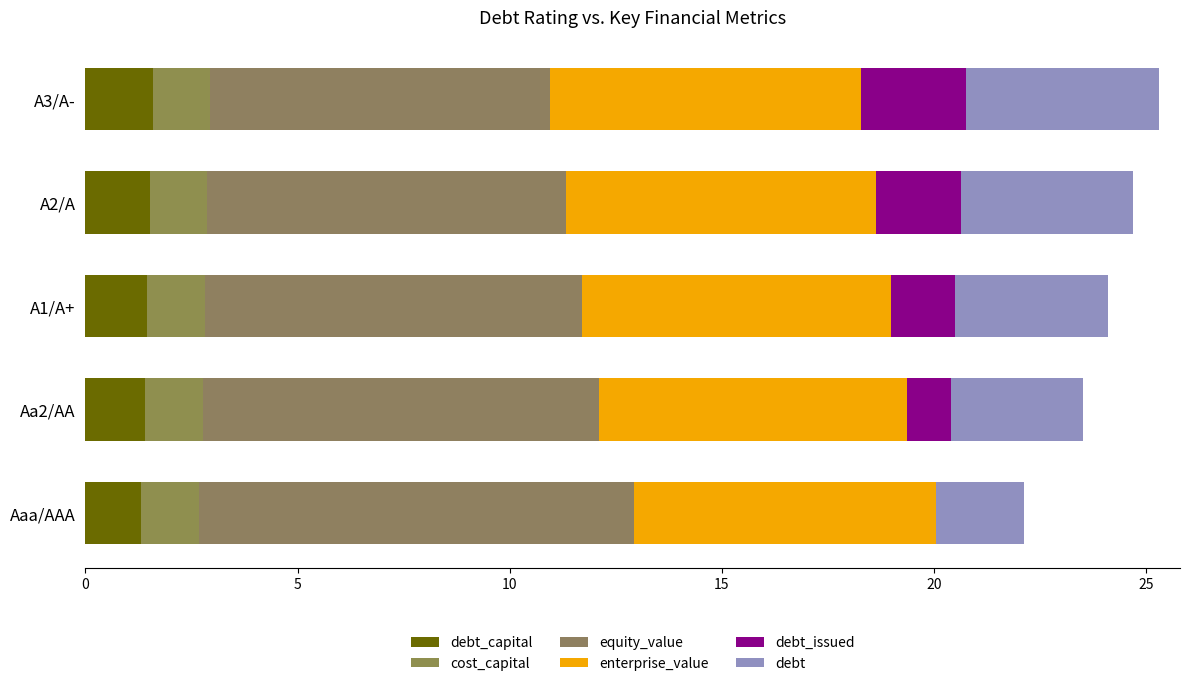

Which series has the largest total across all categories?

equity_value